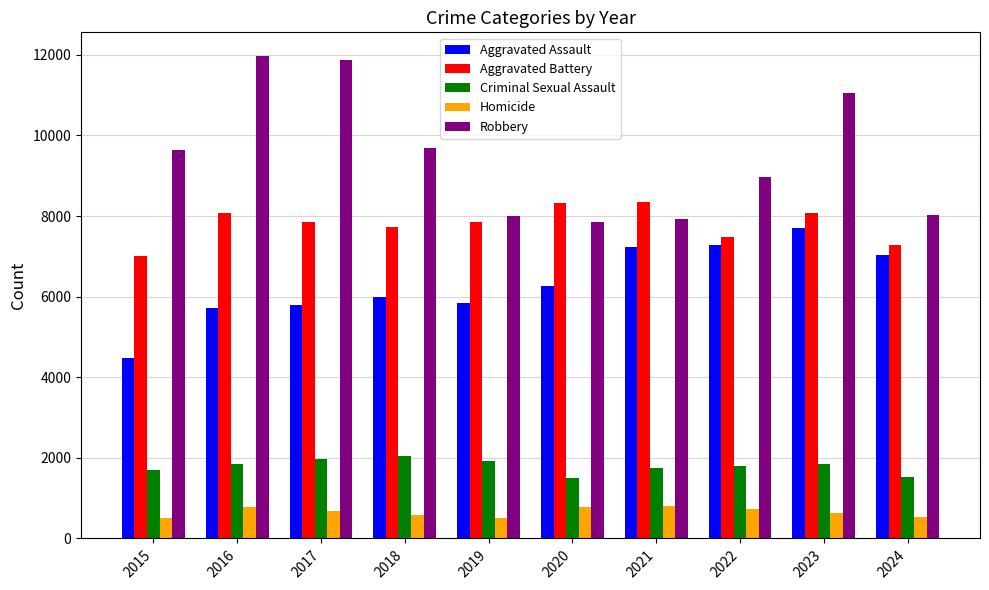

Rank the series by their maximum value, from lowest to highest.

Homicide, Criminal Sexual Assault, Aggravated Assault, Aggravated Battery, Robbery